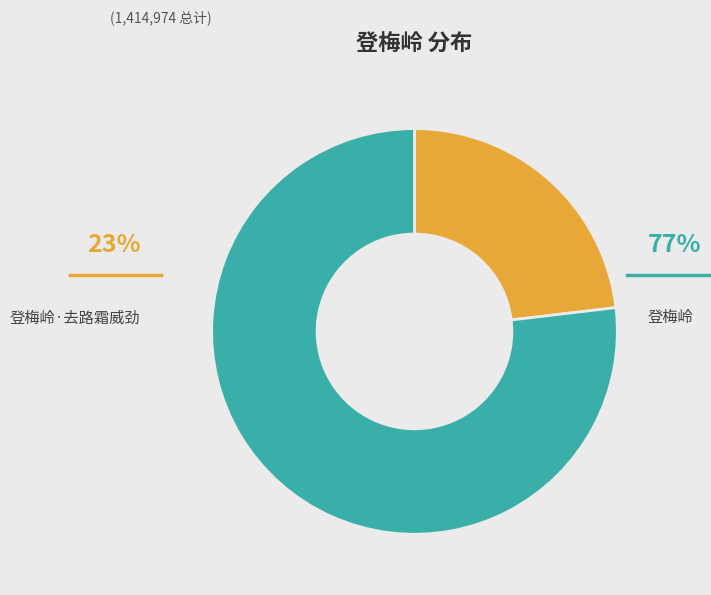

Is the sum of 登梅岭·去路霜威劲 and 登梅岭 greater than half?

Yes